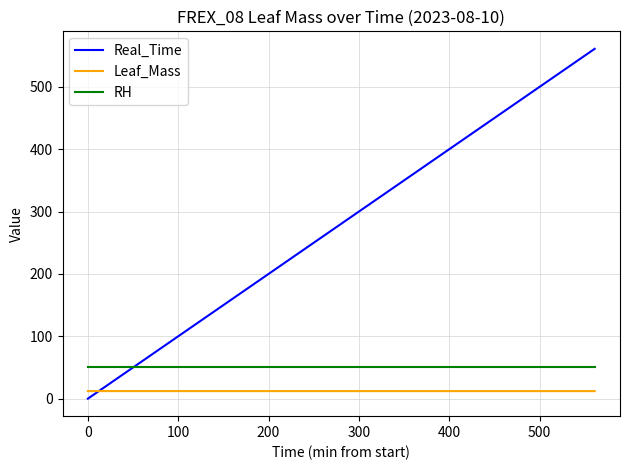

True or false: RH and Leaf_Mass cross at least once.

False